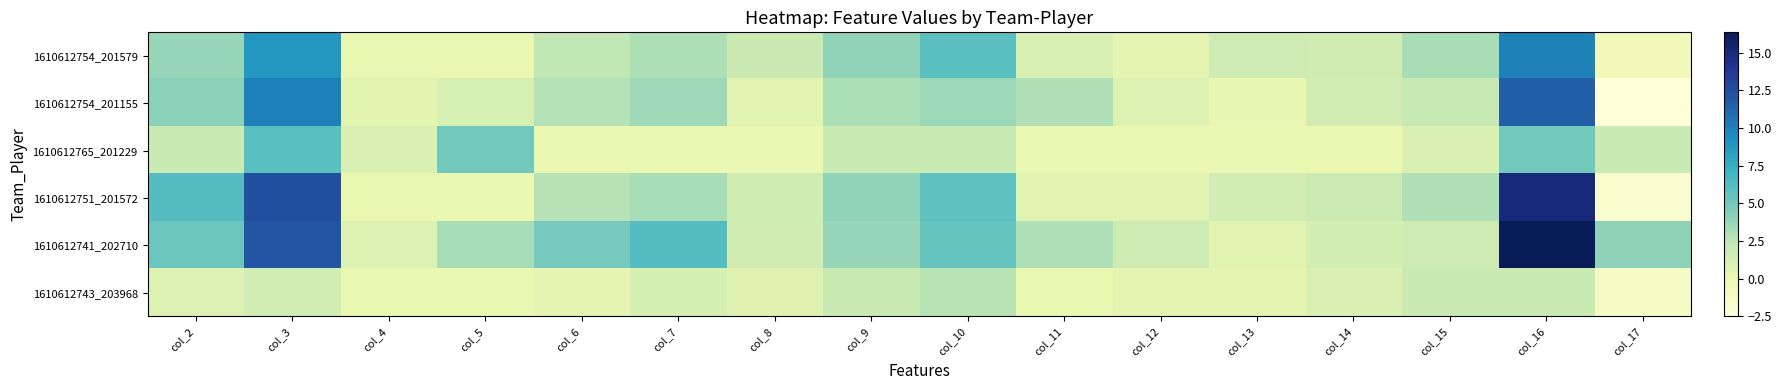

At col_13, list the series in order from largest to smallest.

1610612754_201579, 1610612751_201572, 1610612741_202710, 1610612743_203968, 1610612754_201155, 1610612765_201229